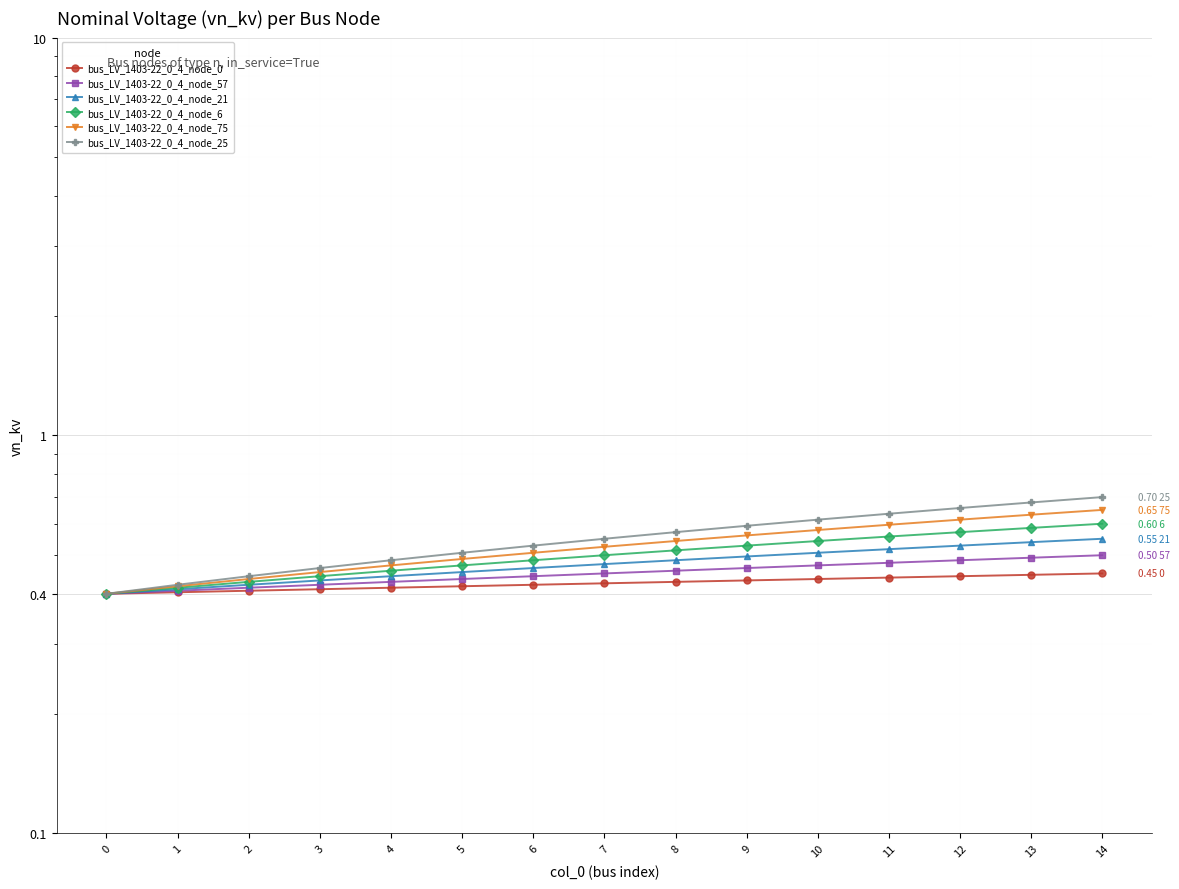

True or false: bus_LV_1403-22_0_4_node_75 and bus_LV_1403-22_0_4_node_21 cross at least once.

False